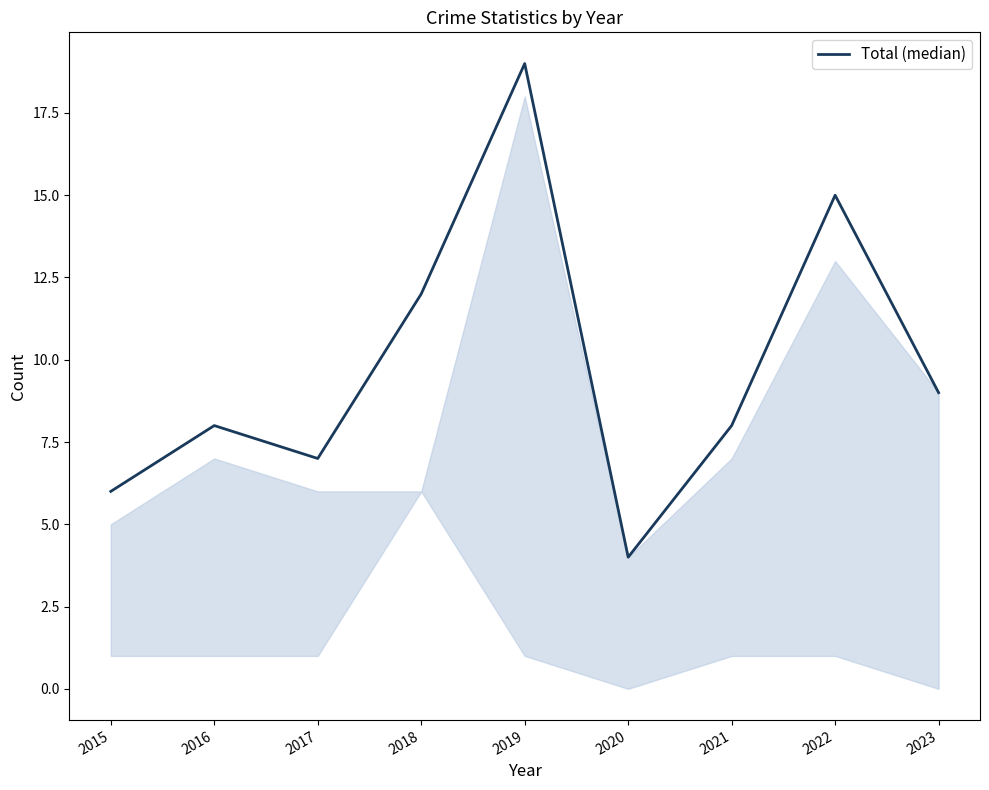

Approximately how many times larger is the value at 2017 compared to 2023?

0.8